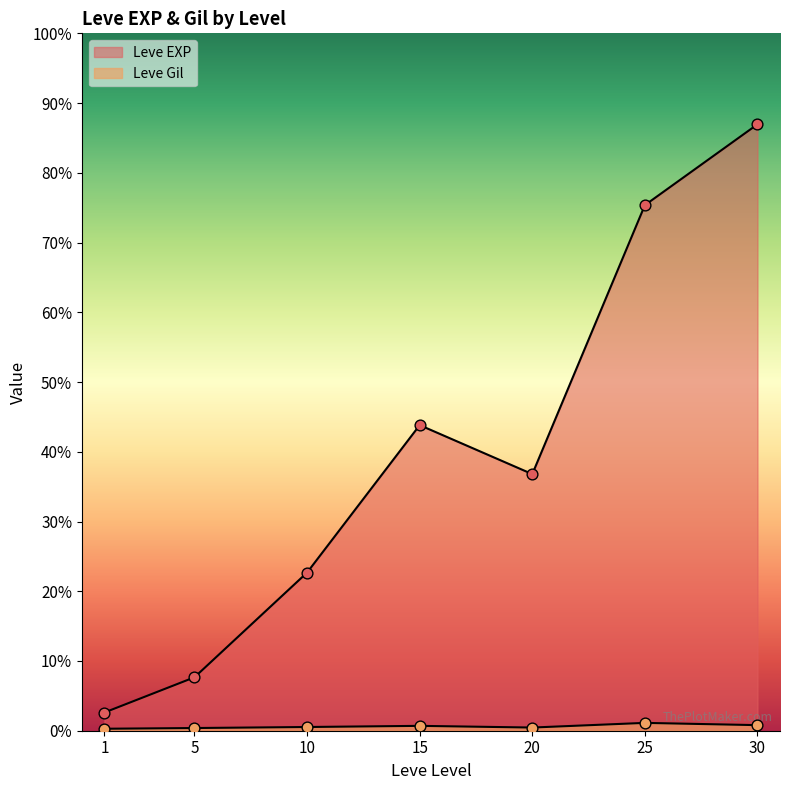

Which series reaches the maximum Y coordinate?

Leve EXP